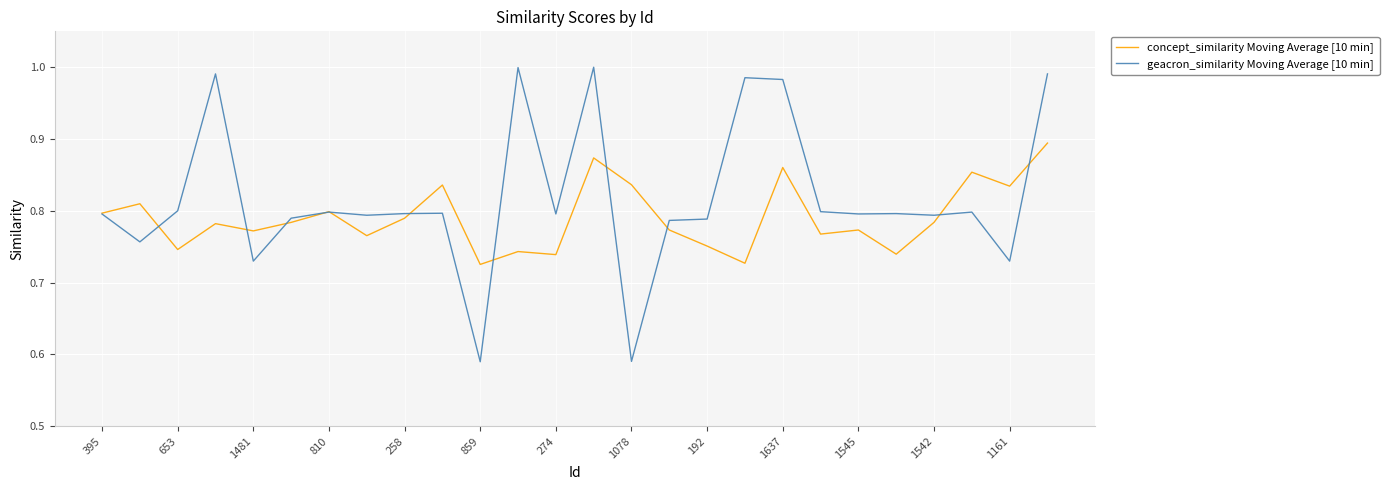

Which series has the largest range (max minus min)?

geacron_similarity Moving Average [10 min]